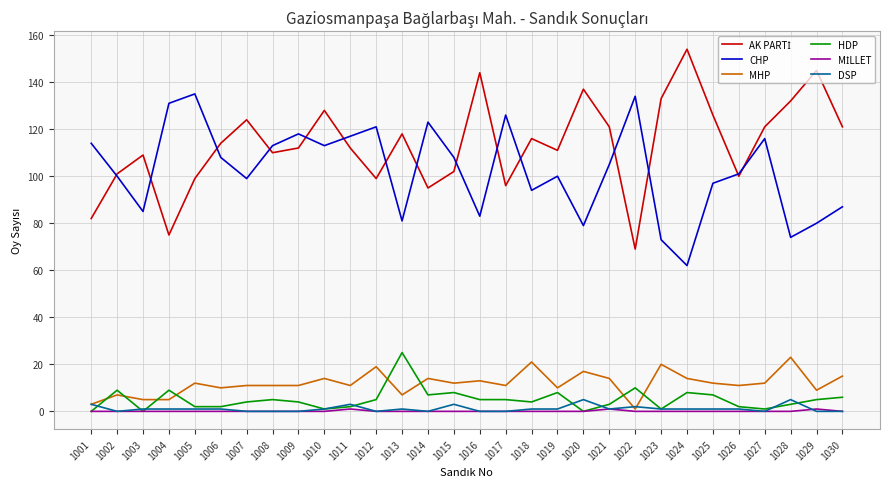

How many lines are shown in the chart?

6